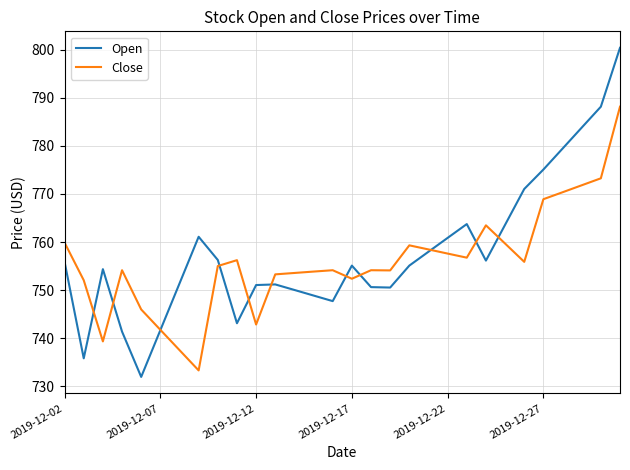

Rank the series by their maximum value, from lowest to highest.

Close, Open